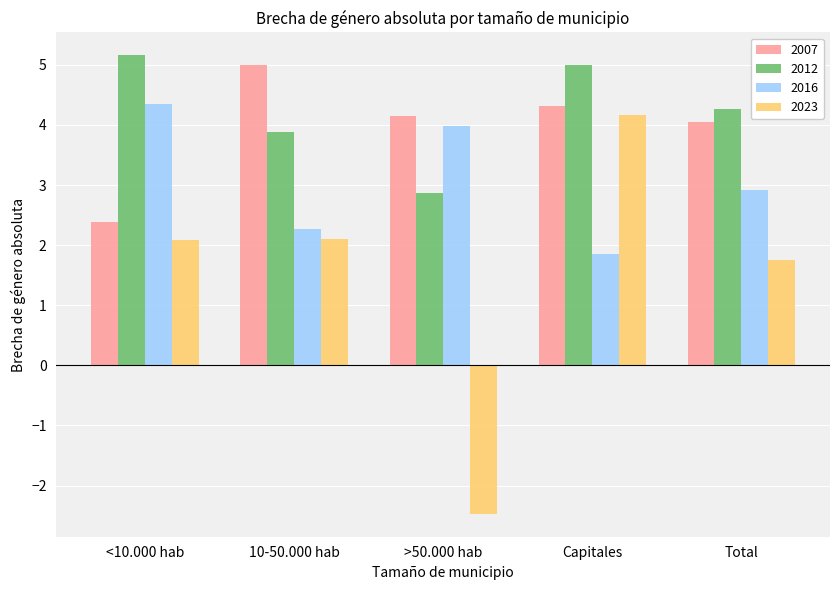

What is the average value of the 2016 series?

3.1